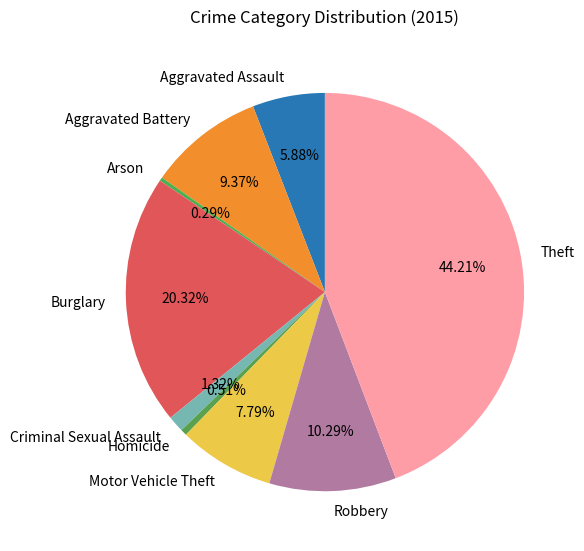

Count the number of slices in the pie.

9